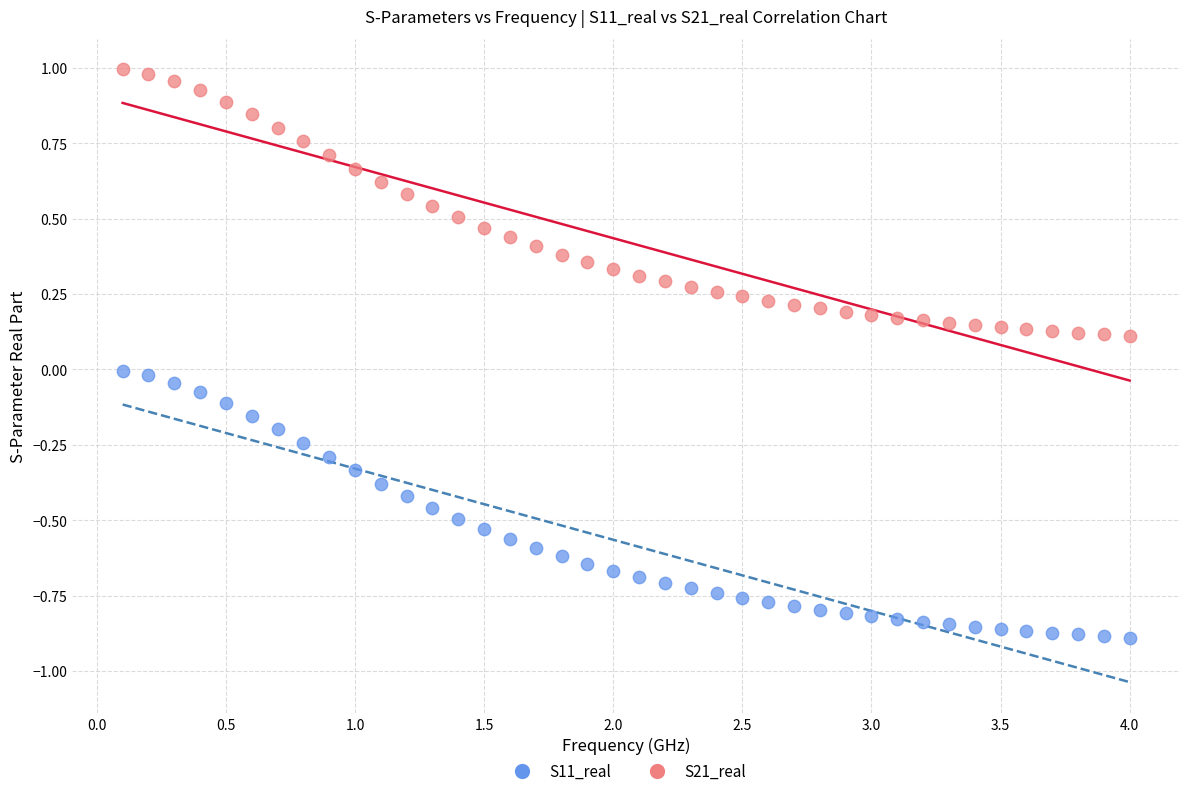

Which series has the widest spread of Y values?

S21_real